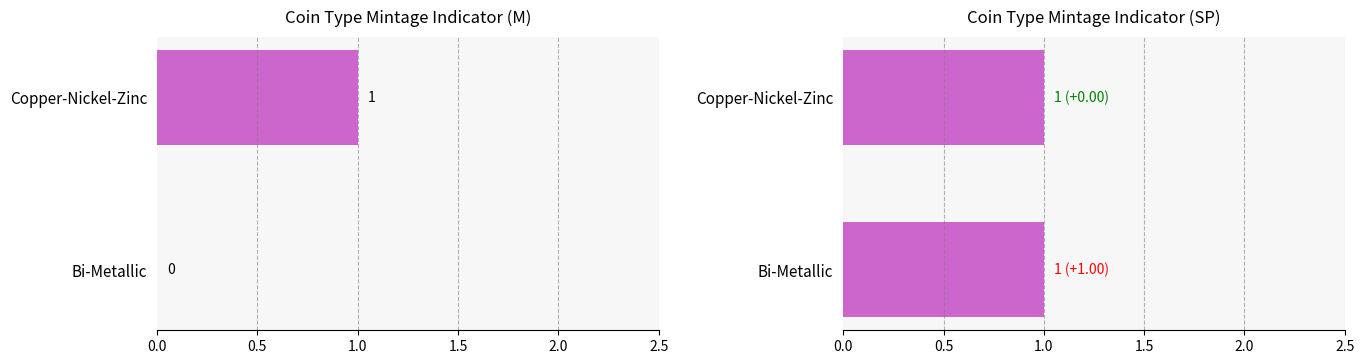

What is the value of the 100₽ M bar at the 2nd from the left?

1.0